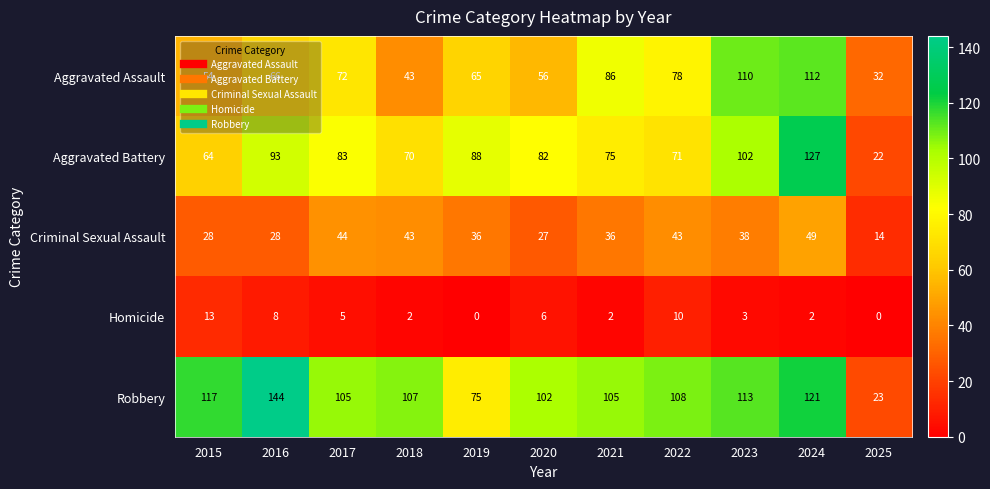

What is the maximum value shown in the chart?

144